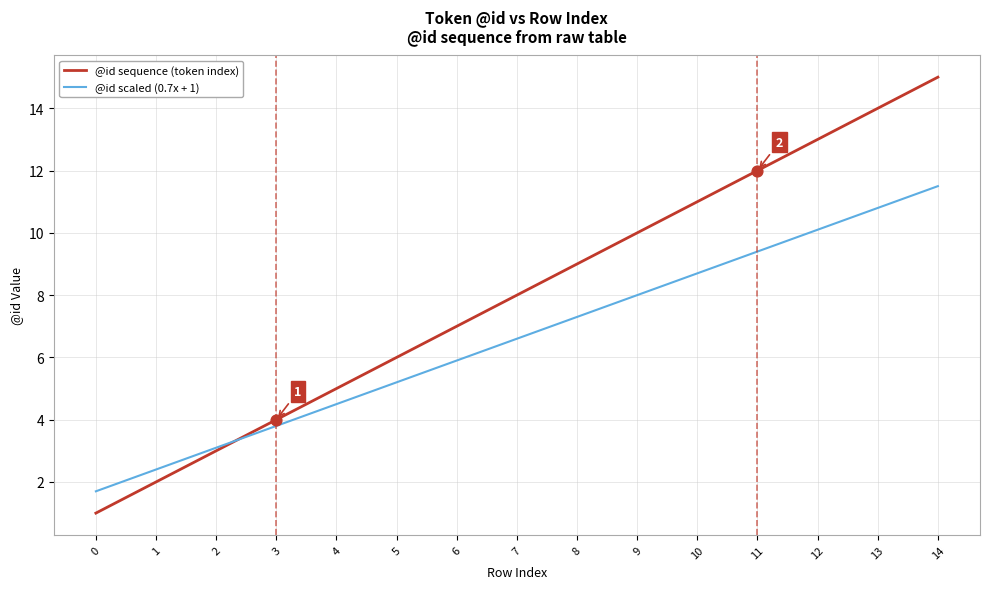

Is the value of @id sequence (token index) at 11 greater than the value of @id scaled (0.7x + 1) at 5?

Yes